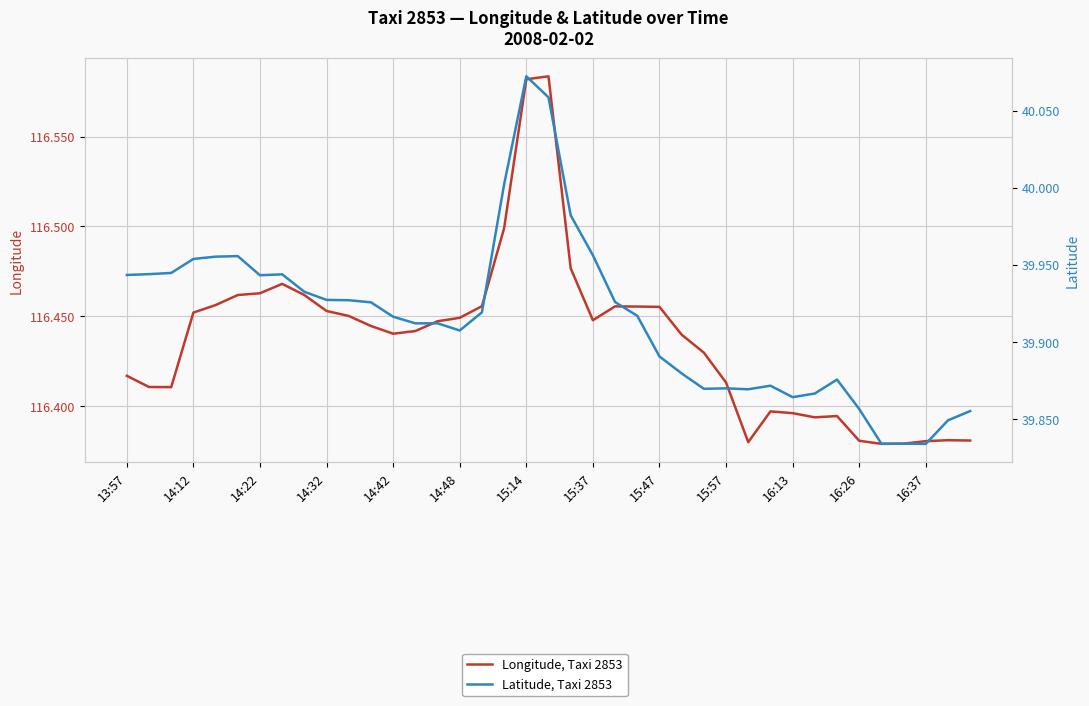

Which series has the largest range (max minus min)?

Latitude, Taxi 2853